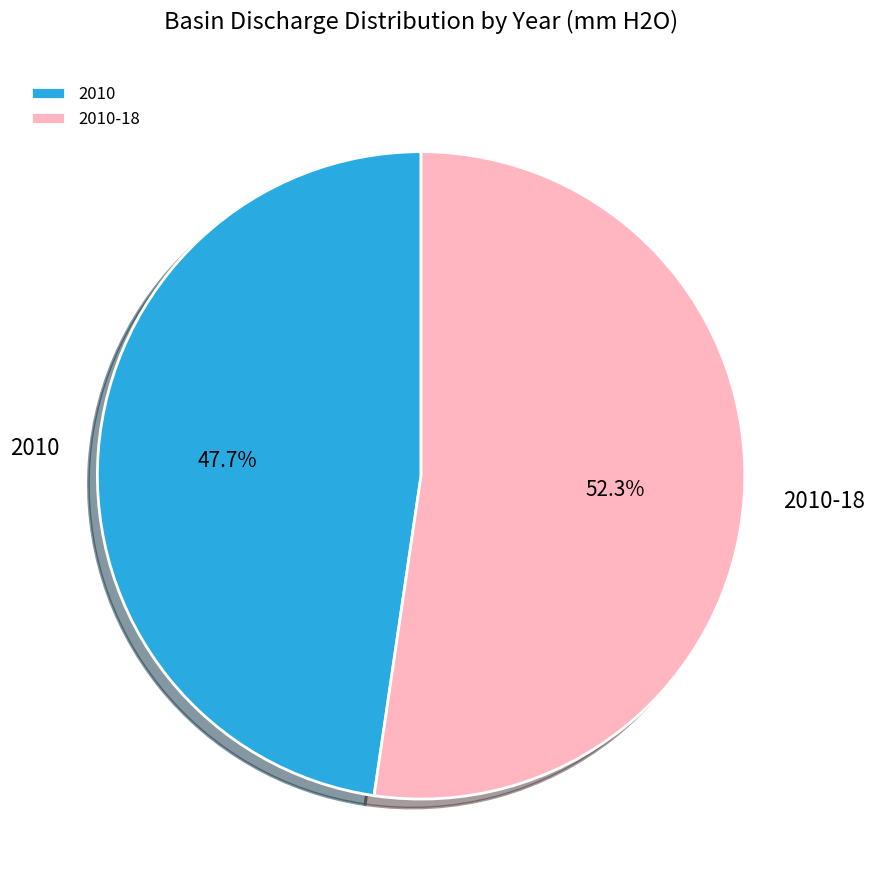

Rank the categories by value from lowest to highest.

2010, 2010-18